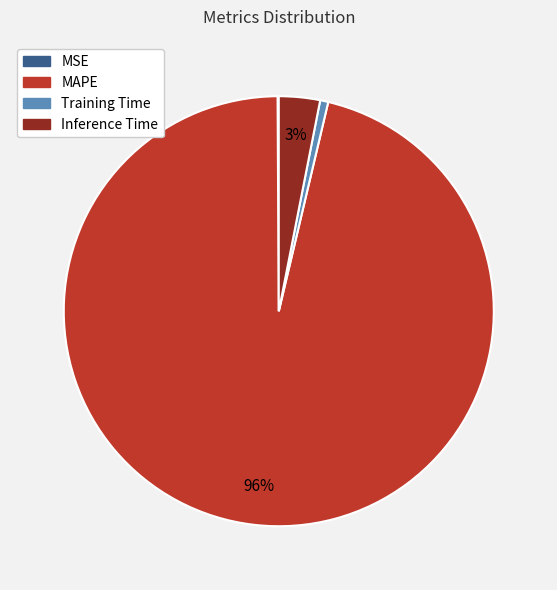

Combined, do MAPE and Training Time account for over 50%?

Yes